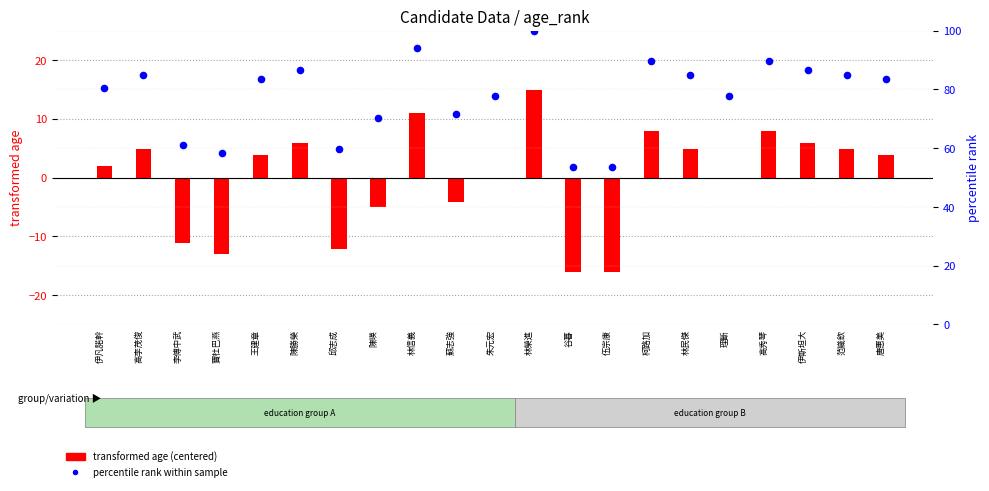

Which series reaches the minimum Y coordinate?

transformed age (centered)